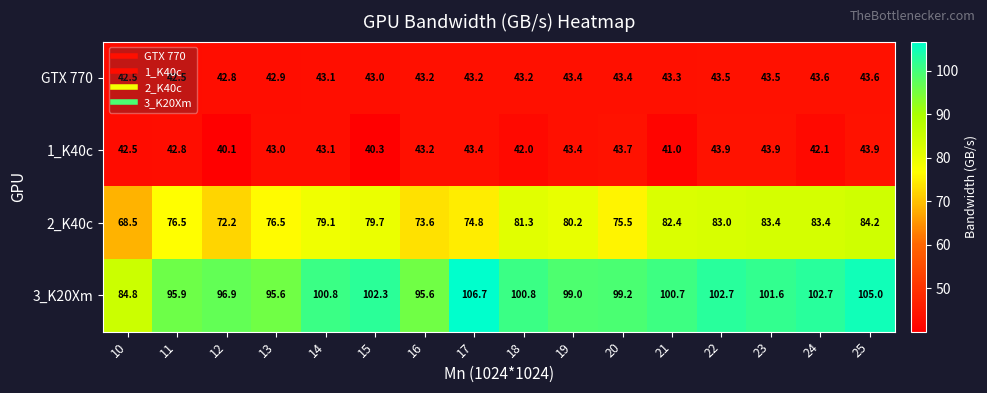

What is the minimum value shown in the chart?

40.1